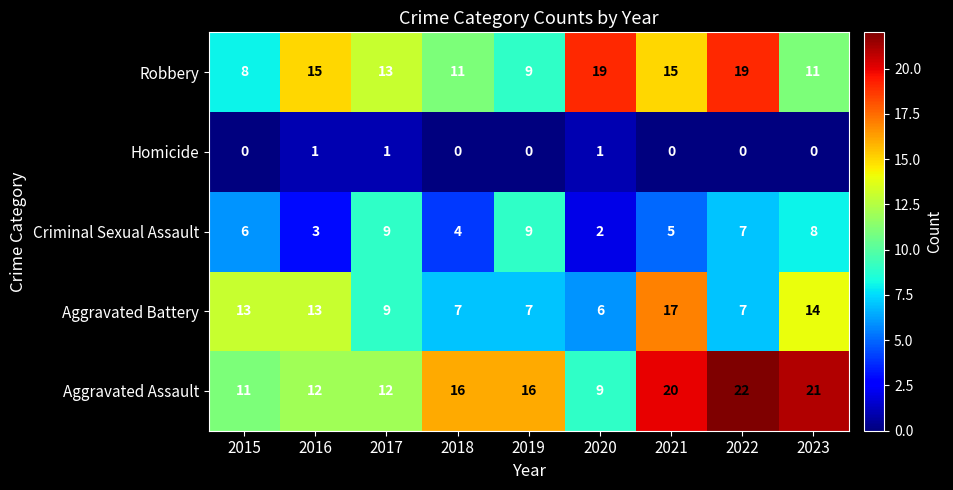

What value does the Robbery series have at 2018?

11